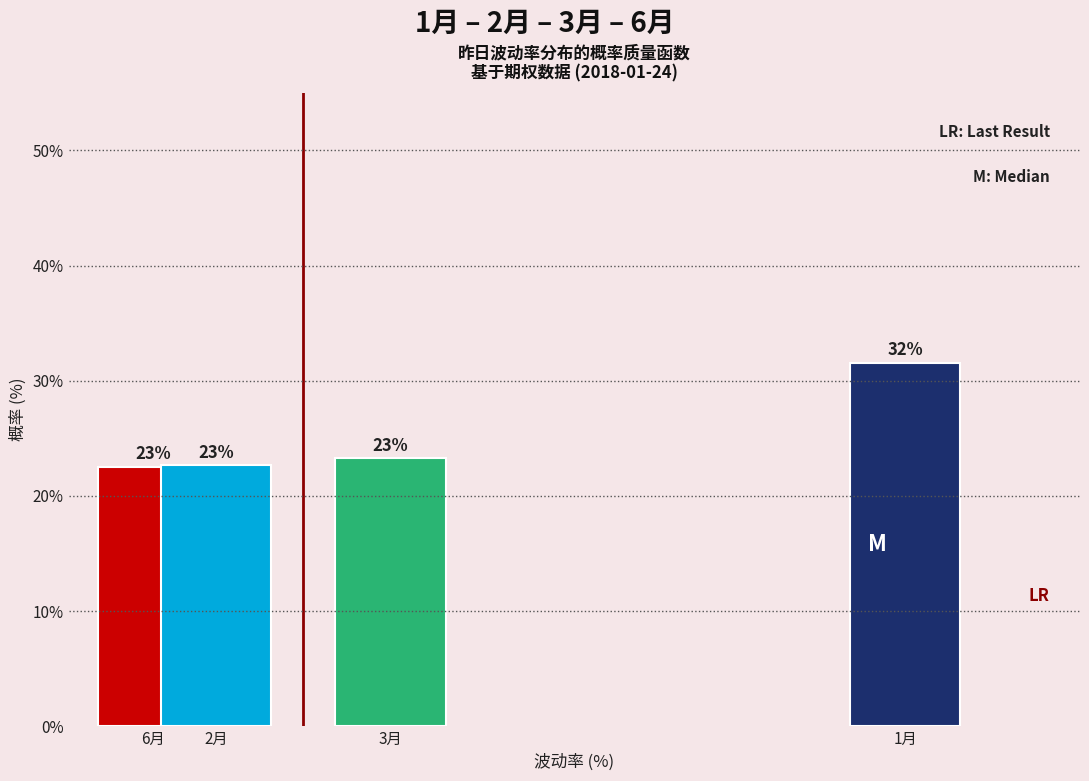

Does the chart contain any negative values?

No